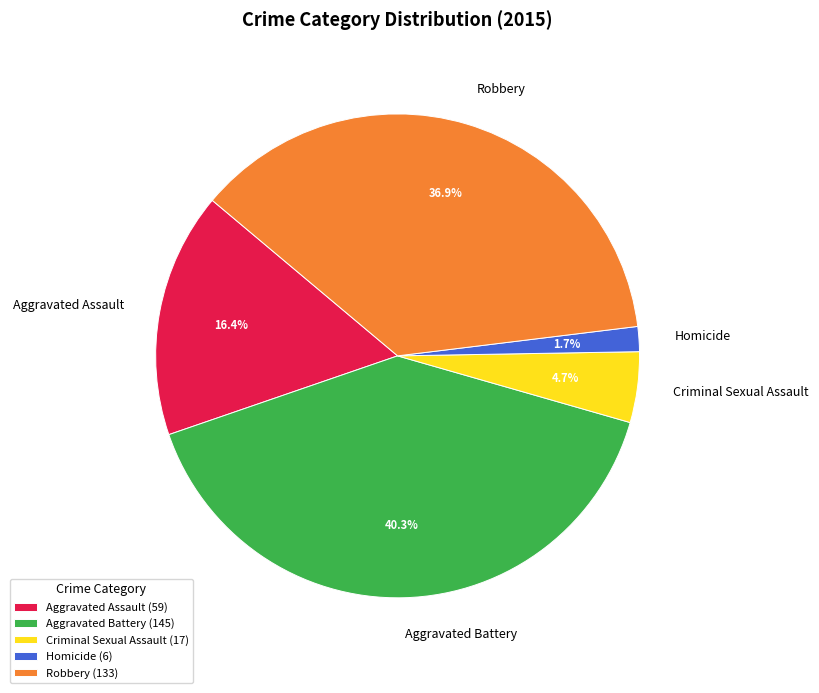

Does any single category account for the majority?

No